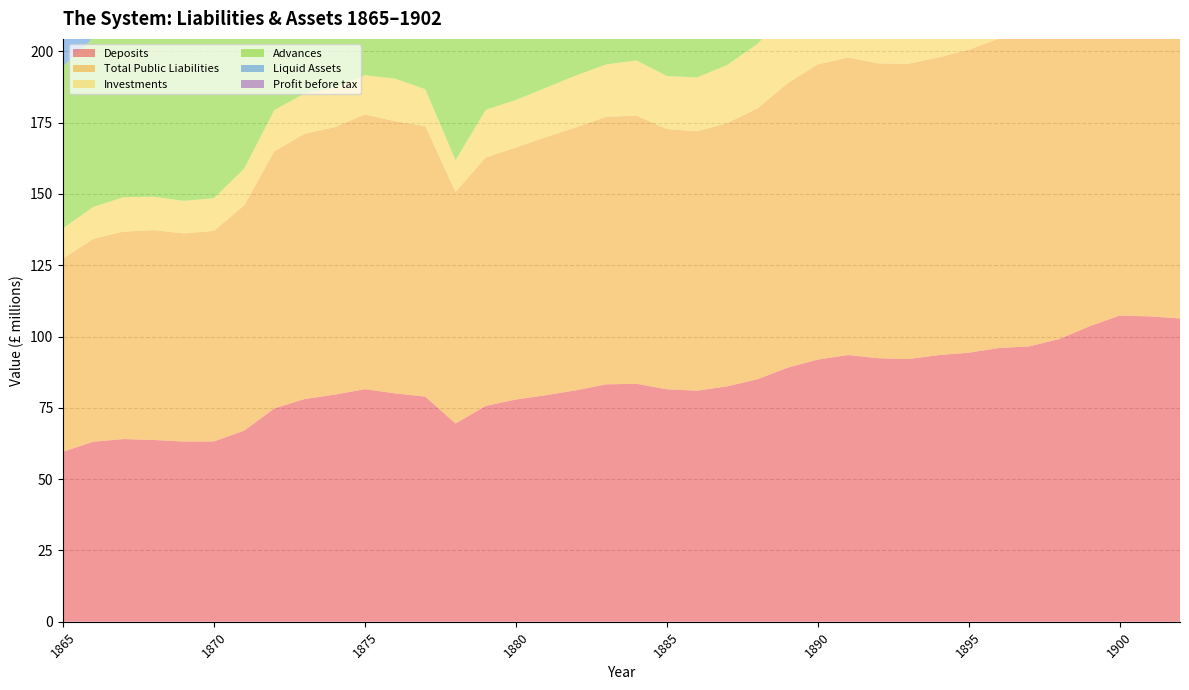

Reading right to left, transcribe all the data shown in this chart.

Deposits: 106.4	107.1	107.3	103.6	99.1	96.5	96.0	94.3	93.5	92.1	92.4	93.5	91.9	89.1	85.0	82.5	81.0	81.5	83.4	83.2	81.2	79.4	77.9	75.7	69.5	78.9	80.1	81.5	79.6	78.1	74.8	67.0	63.2	63.2	63.7	64.1	63.1	59.6
Total Public Liabilities: 119.6	120.8	120.3	117.2	111.2	109.3	108.5	106.2	104.4	103.5	103.4	104.3	103.5	99.7	95.0	92.3	90.9	91.3	94.0	93.8	92.2	90.5	88.4	87.1	81.2	94.8	95.4	96.3	93.8	93.0	90.1	79.0	73.8	73.0	73.6	72.7	71.1	67.7
Investments: 25.4	26.1	25.9	23.8	25.0	26.2	25.3	26.2	26.8	26.2	26.2	24.8	27.0	24.8	22.6	20.4	18.9	18.6	19.4	18.4	18.2	17.3	16.7	16.7	11.1	13.0	14.9	13.8	13.8	14.1	14.5	12.9	11.5	11.4	11.7	12.1	11.2	10.6
Advances: 76.7	76.6	74.9	76.0	71.6	69.5	69.8	67.6	64.6	65.4	64.8	67.4	63.9	61.9	61.1	62.8	64.6	65.7	66.8	68.4	67.0	66.4	65.0	63.0	69.2	81.8	79.0	80.8	78.1	76.4	72.4	63.9	61.5	60.4	60.1	58.9	59.3	56.8
Liquid Assets: 31.1	31.5	32.8	30.7	27.9	26.5	26.3	25.2	25.6	24.6	24.9	23.8	24.3	24.6	22.8	20.8	19.4	19.1	19.9	19.1	19.1	18.5	18.1	18.8	12.8	13.8	16.2	15.0	14.8	15.2	15.4	14.1	12.6	12.8	13.4	13.6	12.4	11.8
Profit before tax: 1.9	1.8	1.7	1.6	1.6	1.5	1.5	1.3	1.2	1.3	1.3	1.3	1.3	1.2	1.2	1.2	1.2	1.2	1.2	1.3	1.3	1.3	1.2	1.1	1.2	1.4	1.4	1.4	1.4	1.4	1.3	1.2	1.2	1.2	1.2	1.2	1.4	1.2